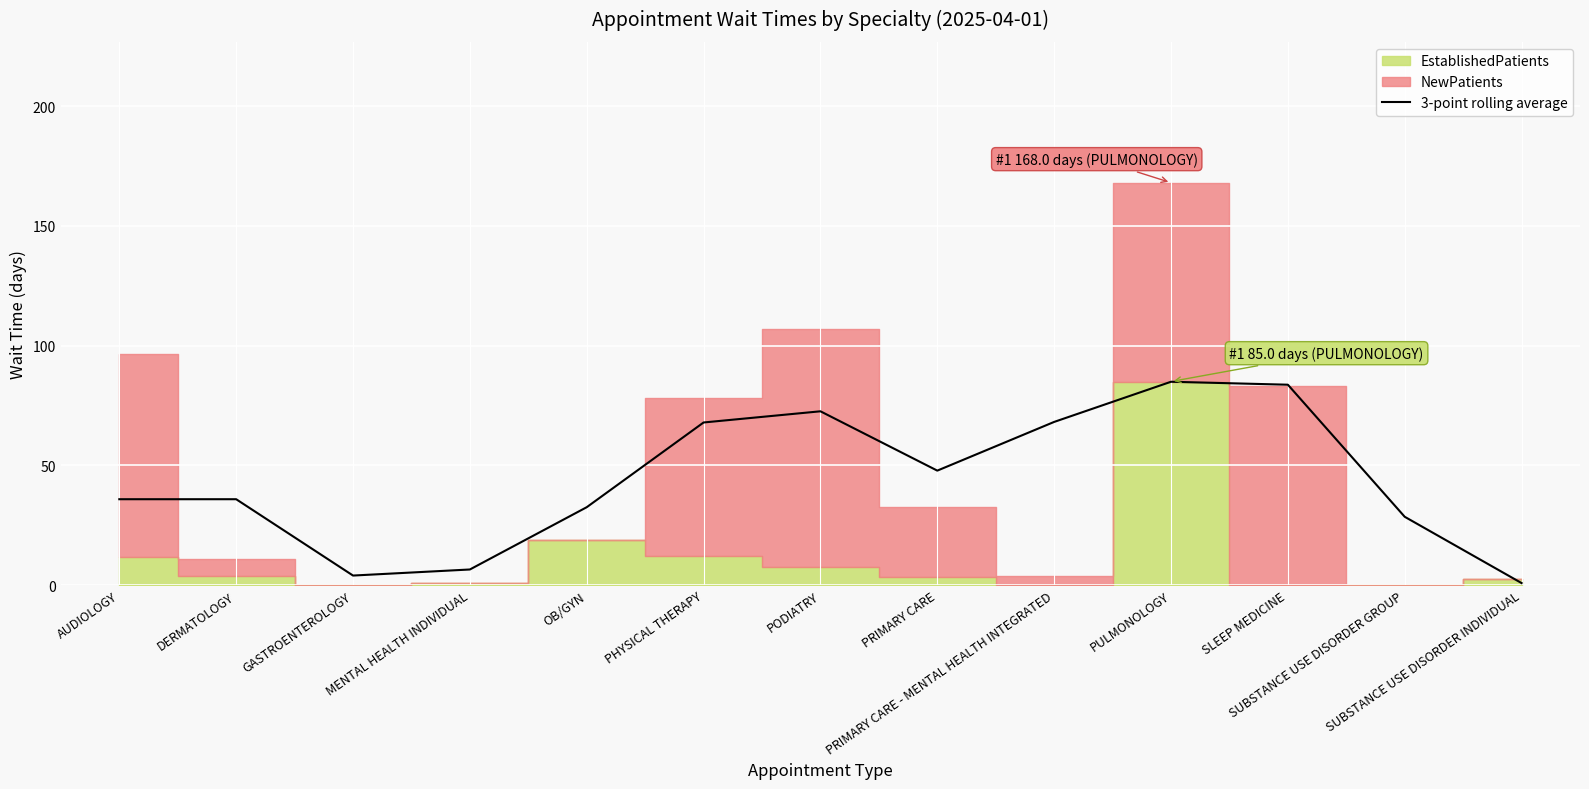

The chart shows a value of 72.6 at PODIATRY. True or false?

True